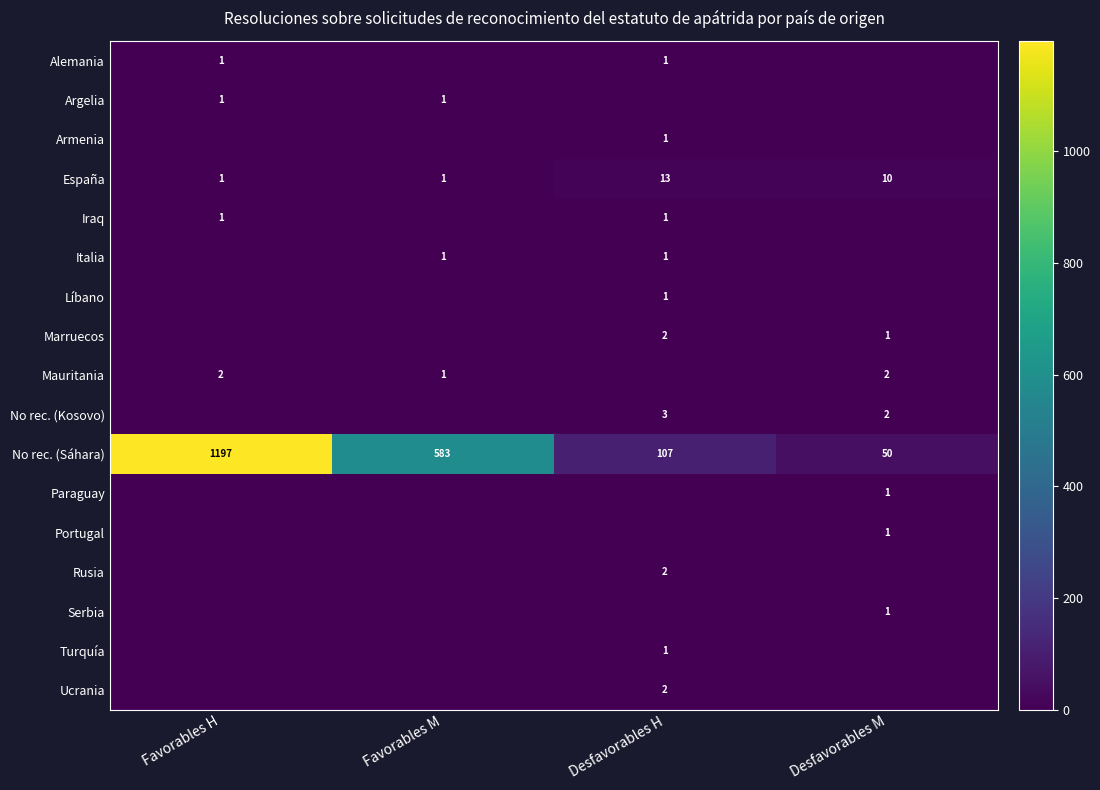

How many values in the No rec. (Sáhara) series are below 583?

2